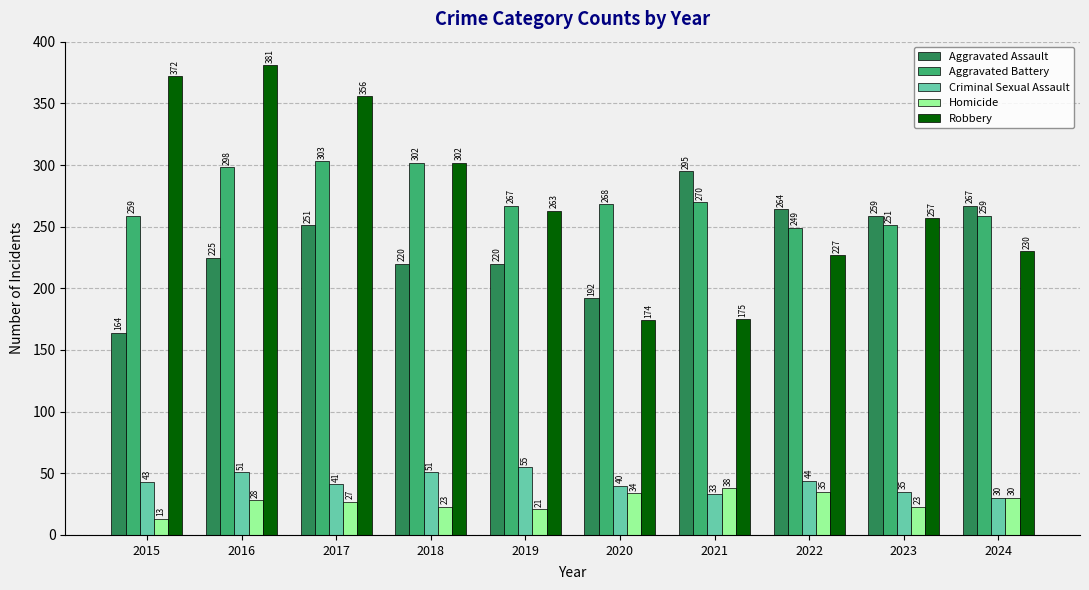

True or false: Criminal Sexual Assault has a value of 30 at 2016.

False